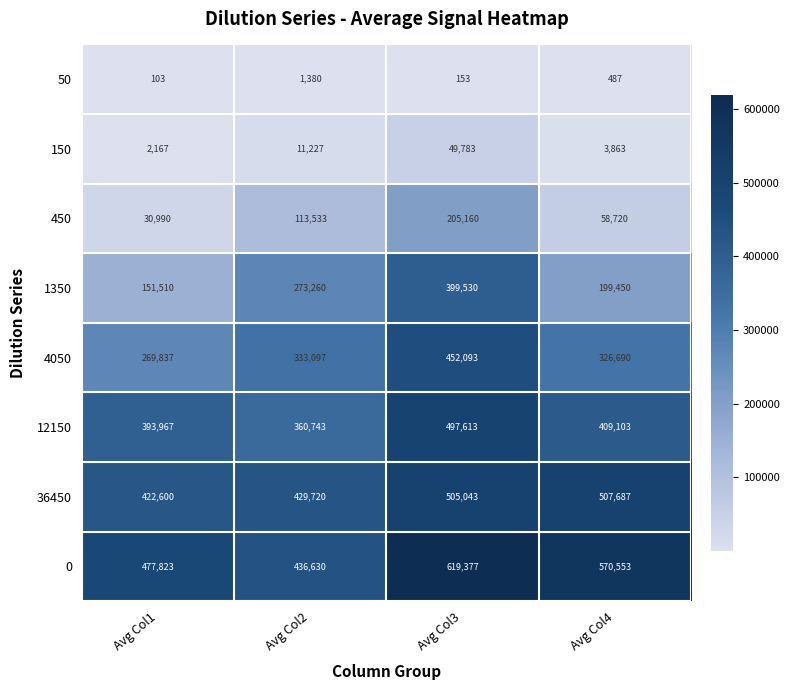

Which series has the largest range (max minus min)?

1350